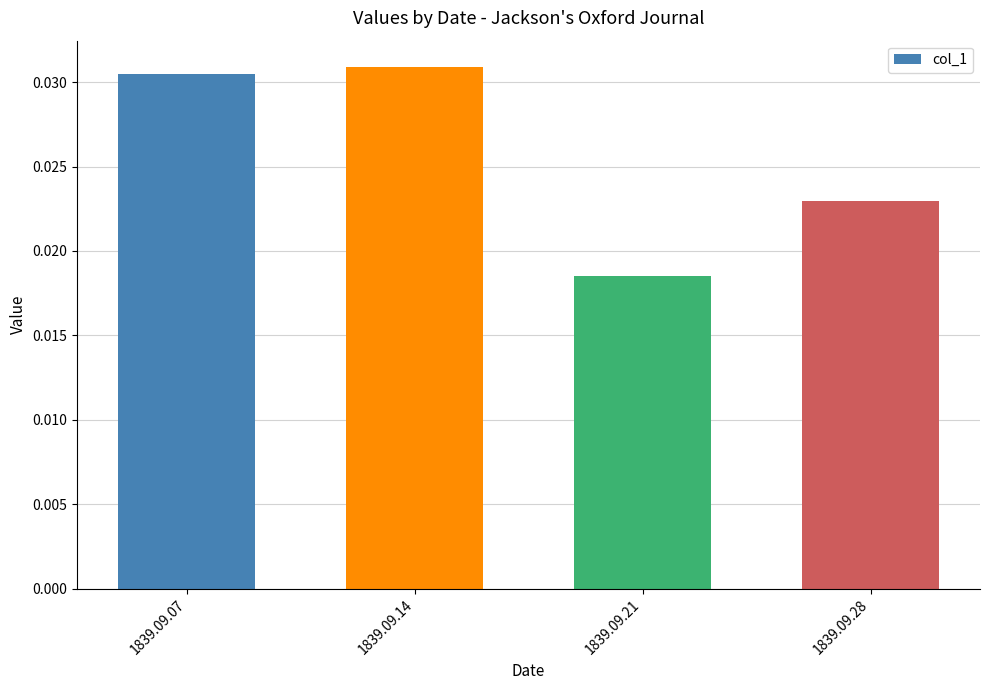

Where is the data nearest to the value 0?

1839.09.21